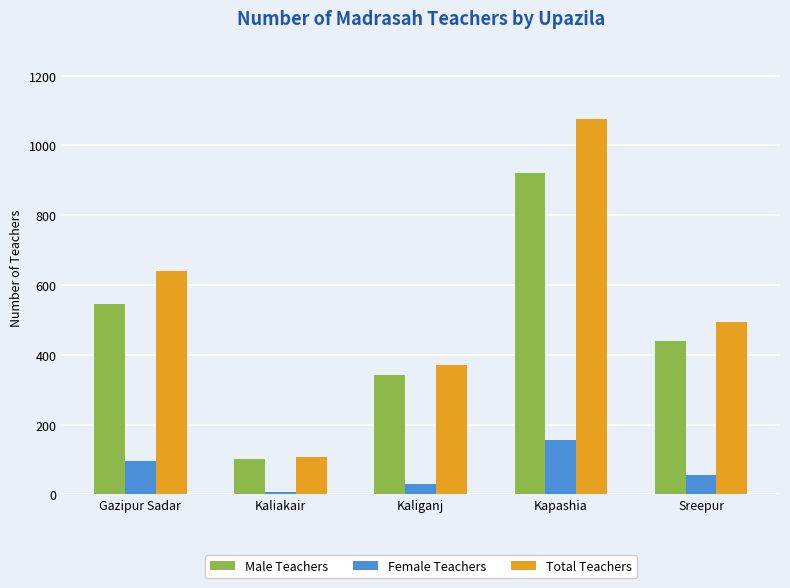

What is the label of the 4th bar from the right?

Kaliakair